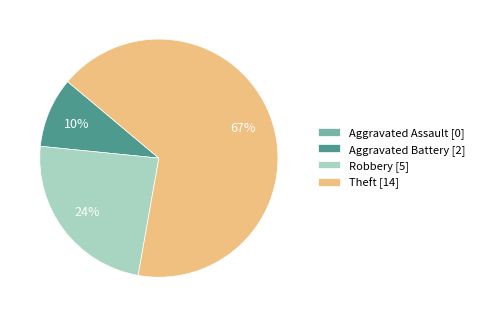

To the nearest percent, what is the average slice percentage?

25%